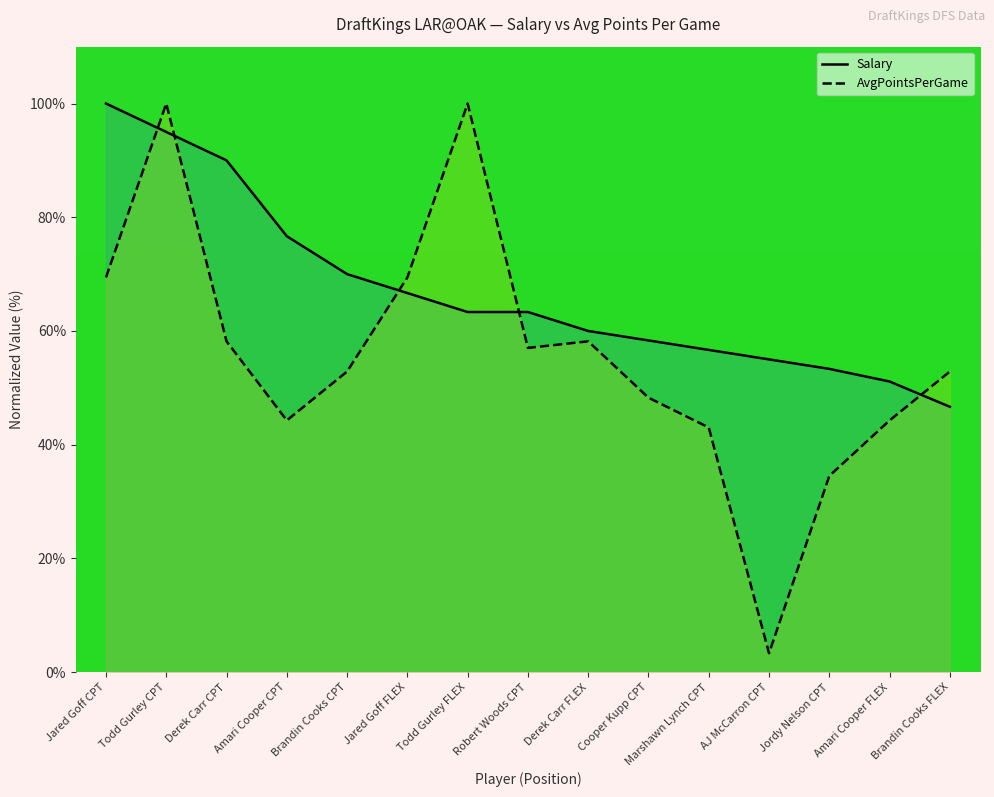

At which category does the chart reach its peak across all series?

Jared Goff CPT